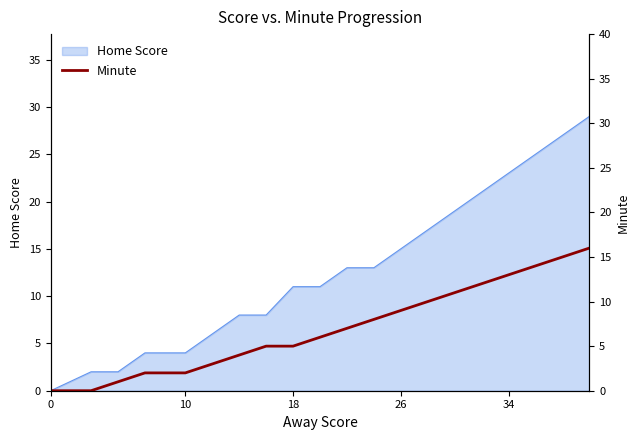

The Home Score series shows 1 at 10. True or false?

False